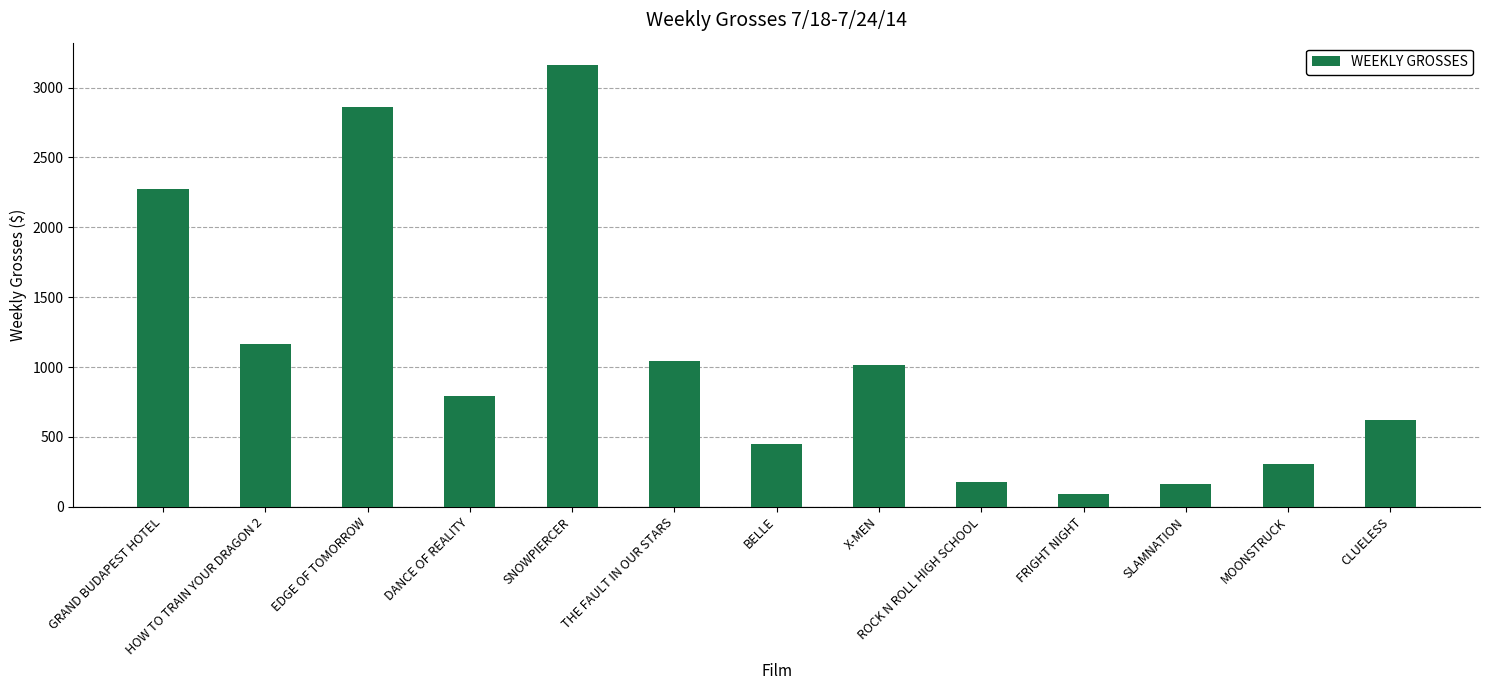

What is the change in value from GRAND BUDAPEST HOTEL to EDGE OF TOMORROW?

+583